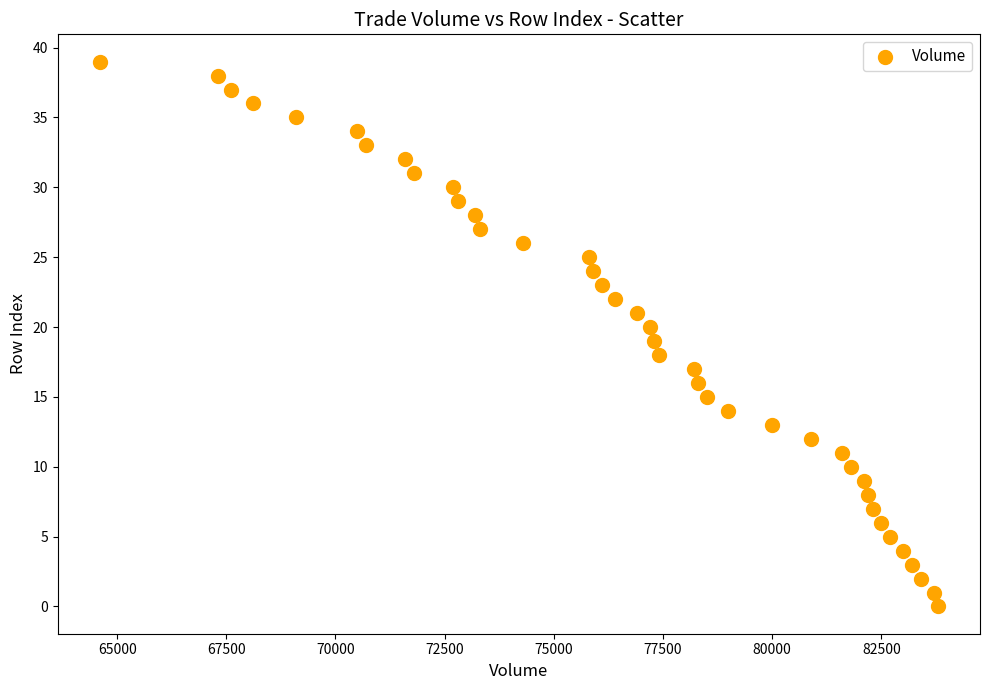

What is the range of Y values (max minus min)?

39